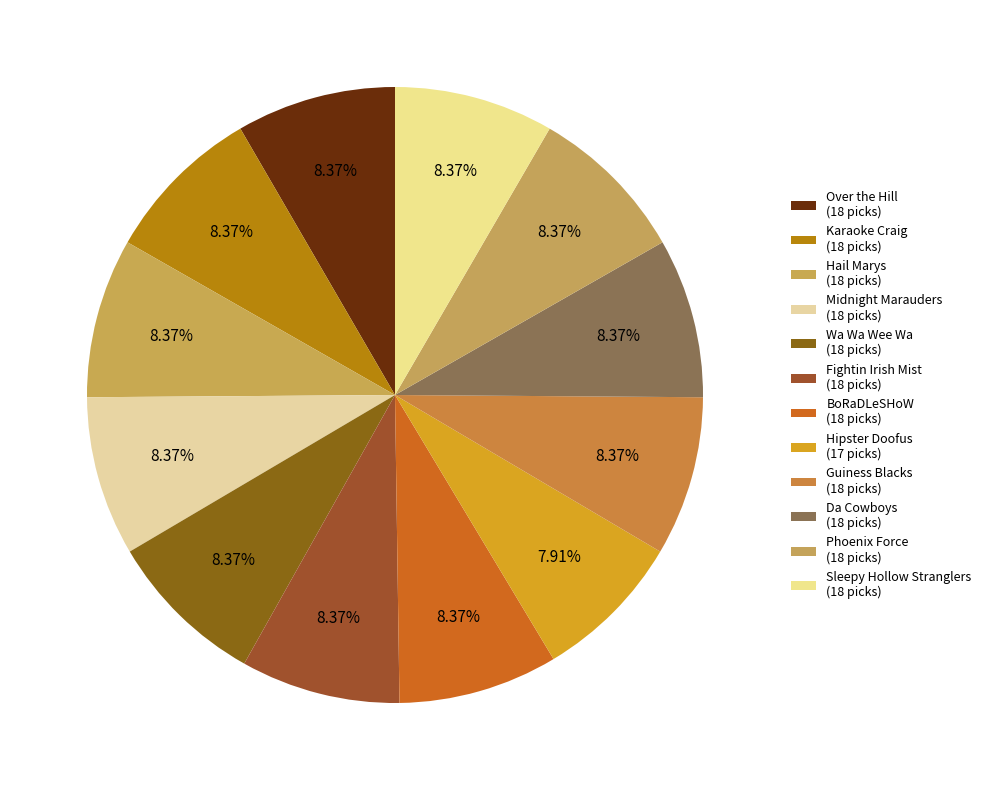

How many segments does this pie chart have?

12